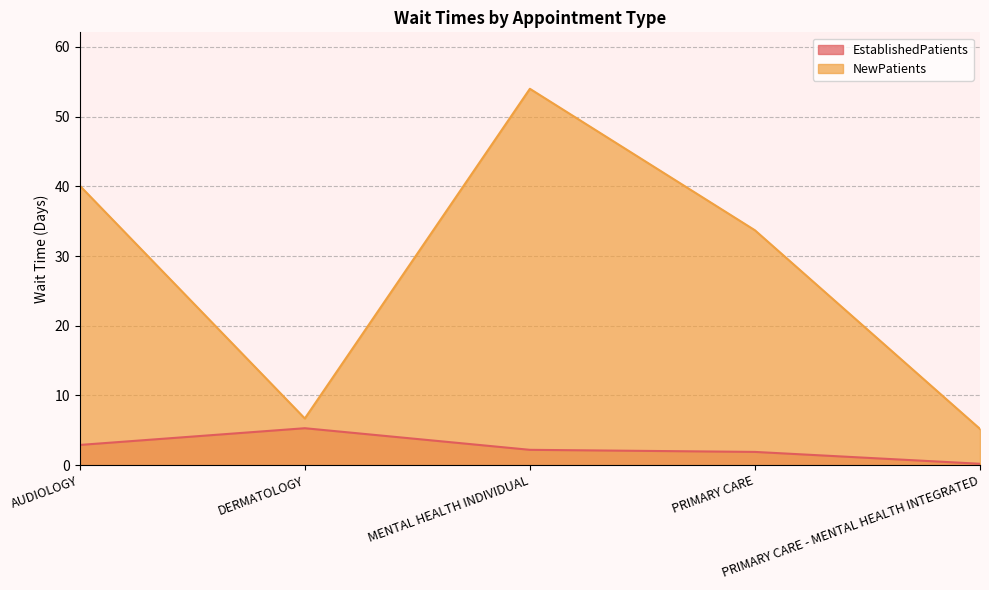

The value of NewPatients at PRIMARY CARE is 33.7. True or false?

True